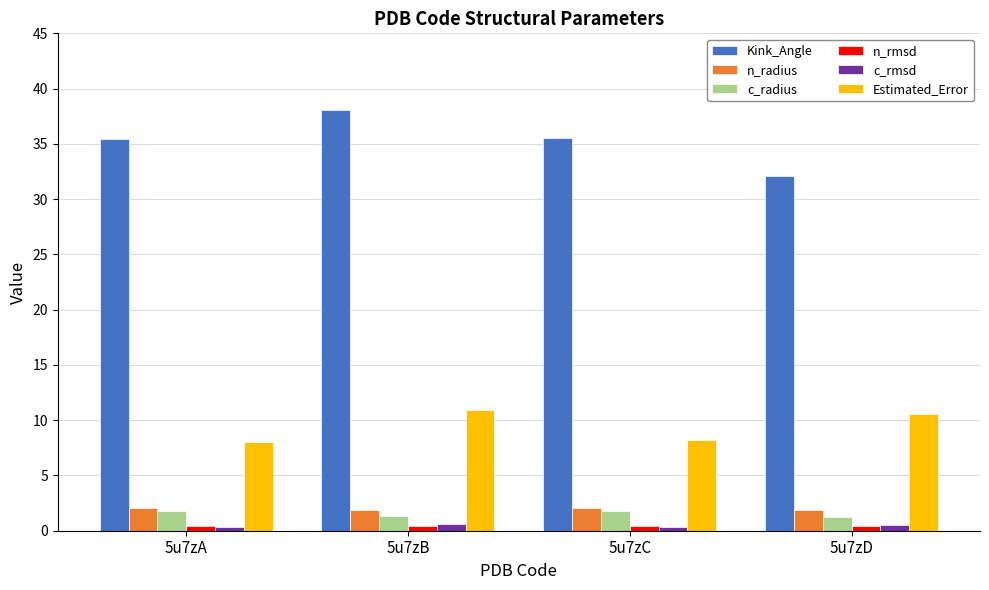

What is the maximum value shown in the chart?

38.1